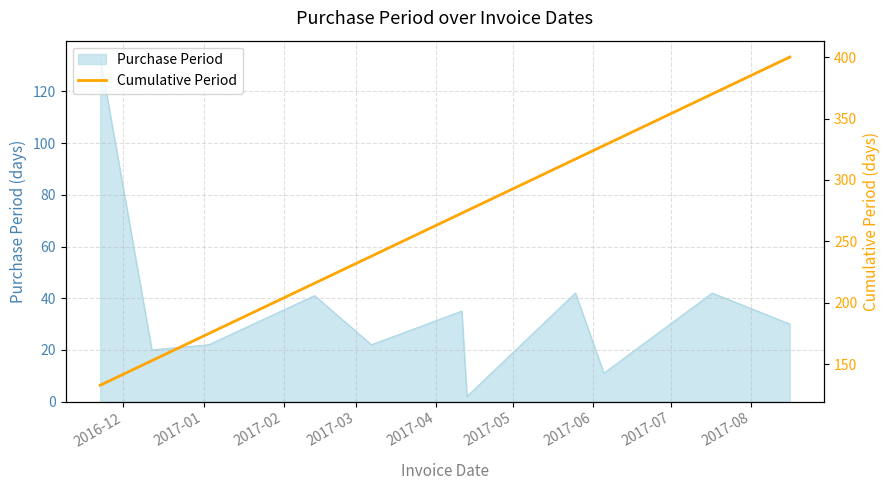

What is the maximum value for Purchase Period?

133